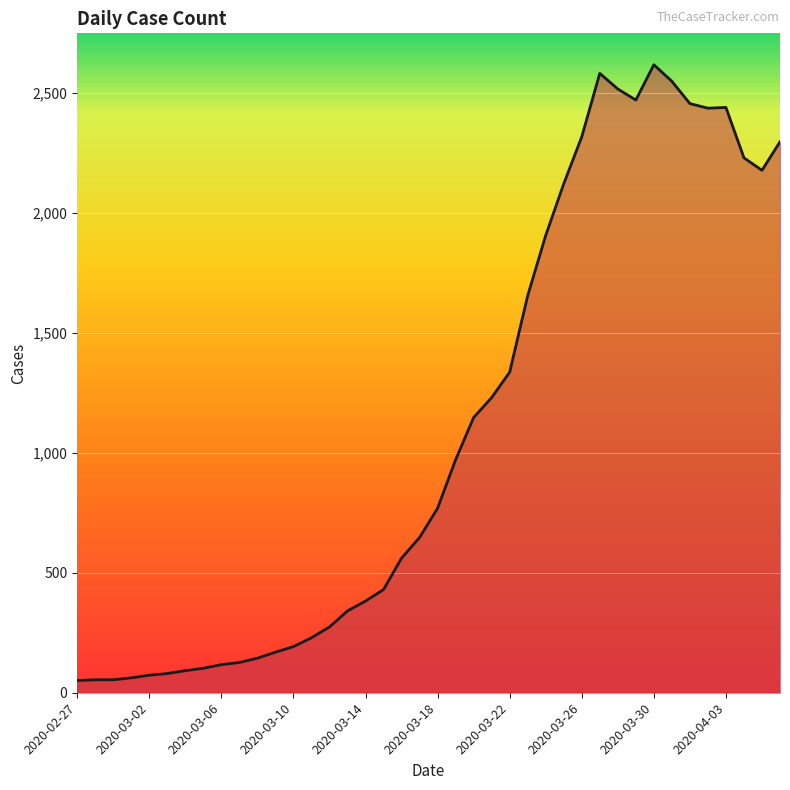

What is the greatest value displayed?

2617